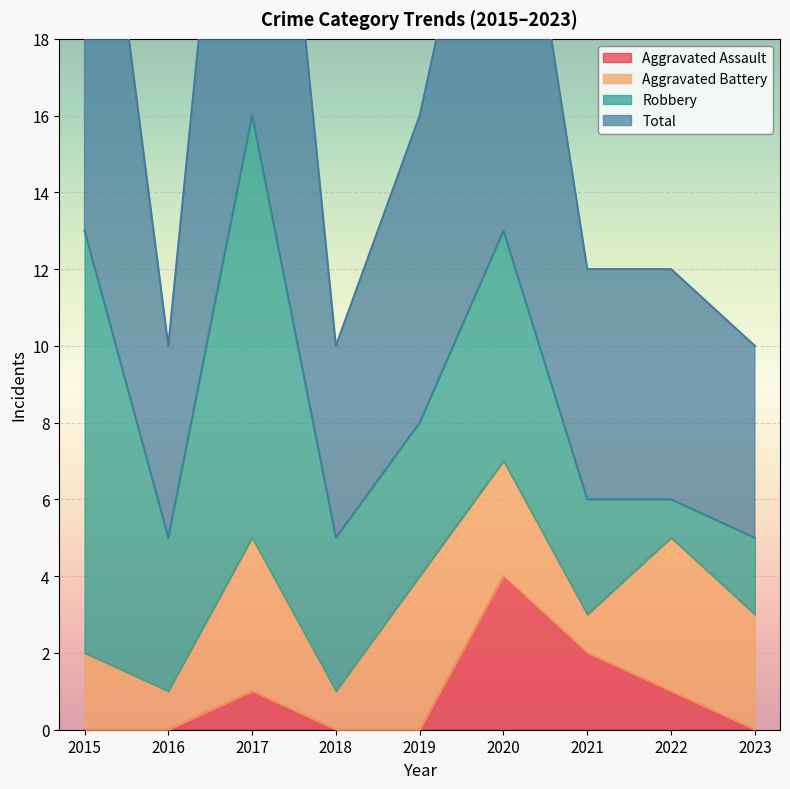

What is the maximum value for Aggravated Assault?

4